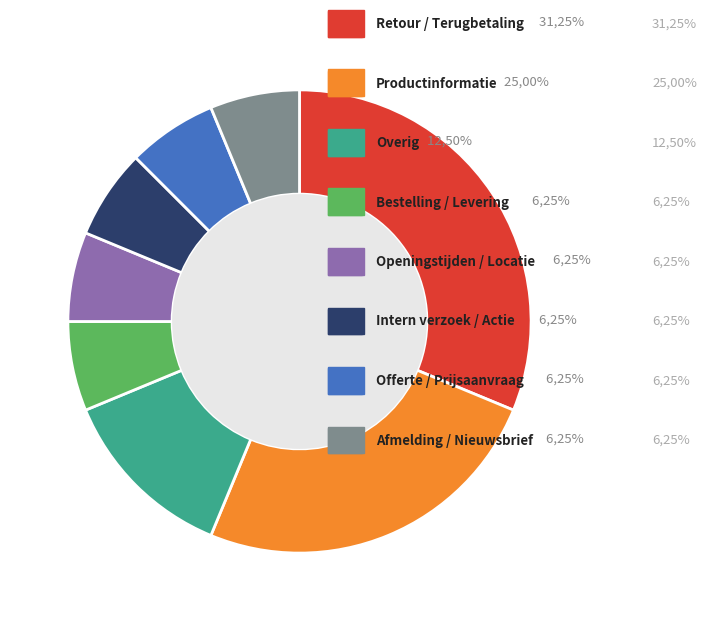

Is there any slice that represents more than half of the pie?

No